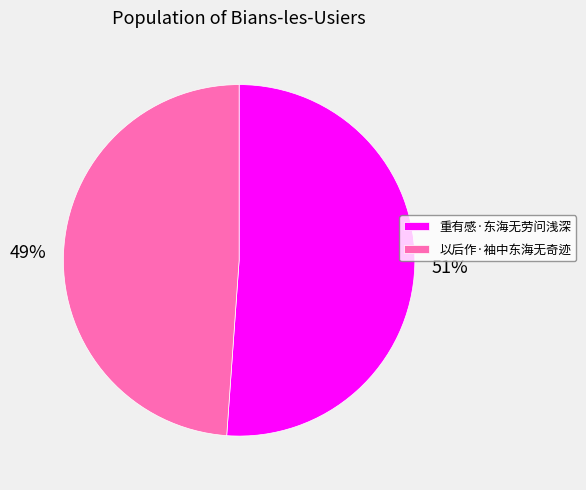

Rank the categories by value from highest to lowest.

重有感·东海无劳问浅深, 以后作·袖中东海无奇迹